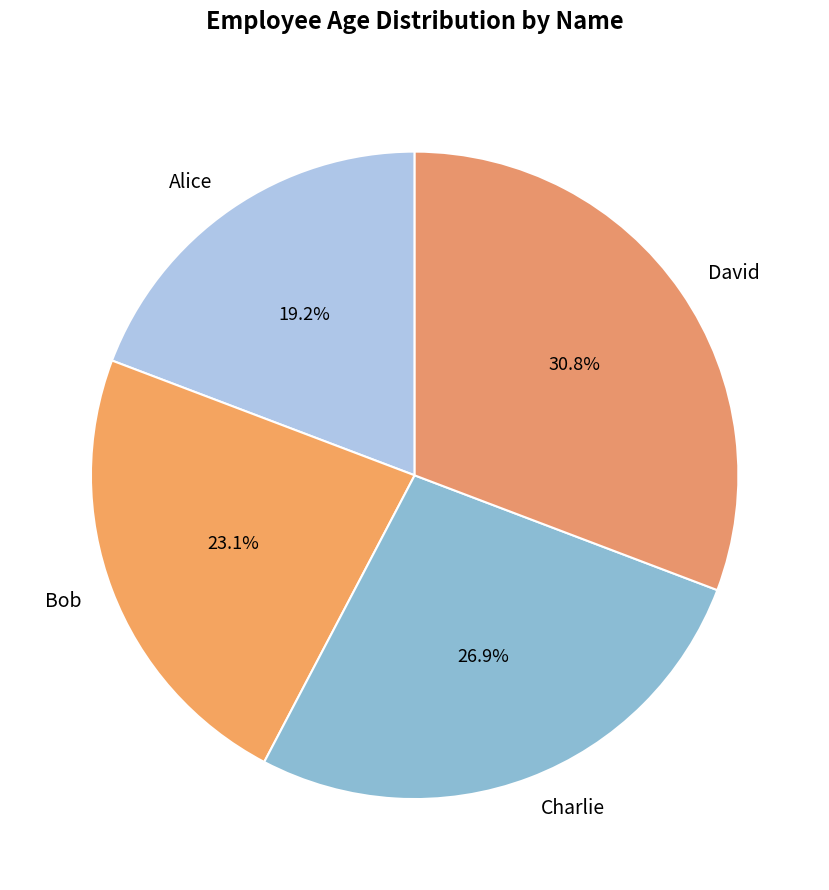

What percentage do Charlie and David together represent?

57.7%